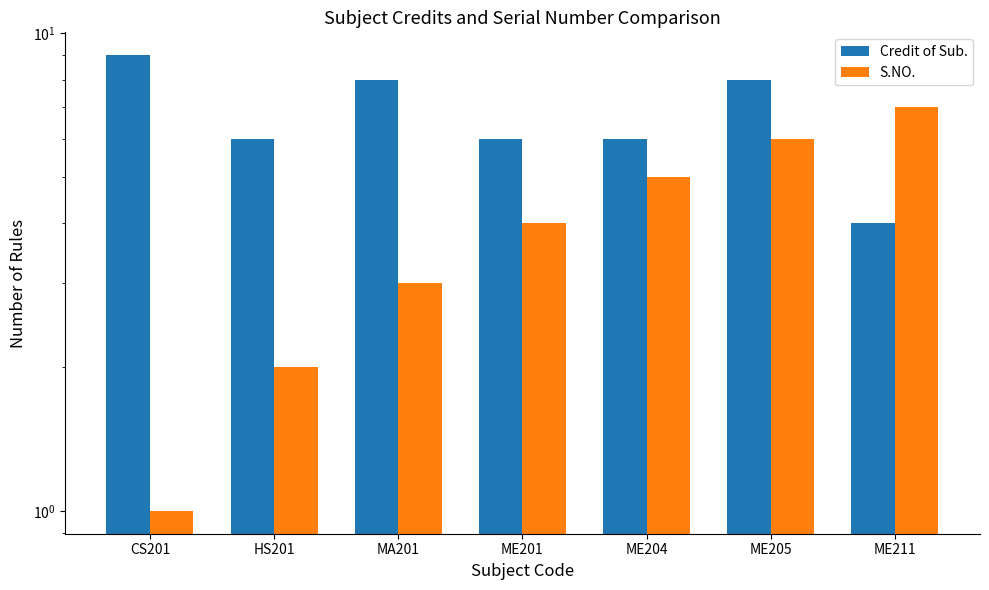

Which series has the largest range (max minus min)?

S.NO.